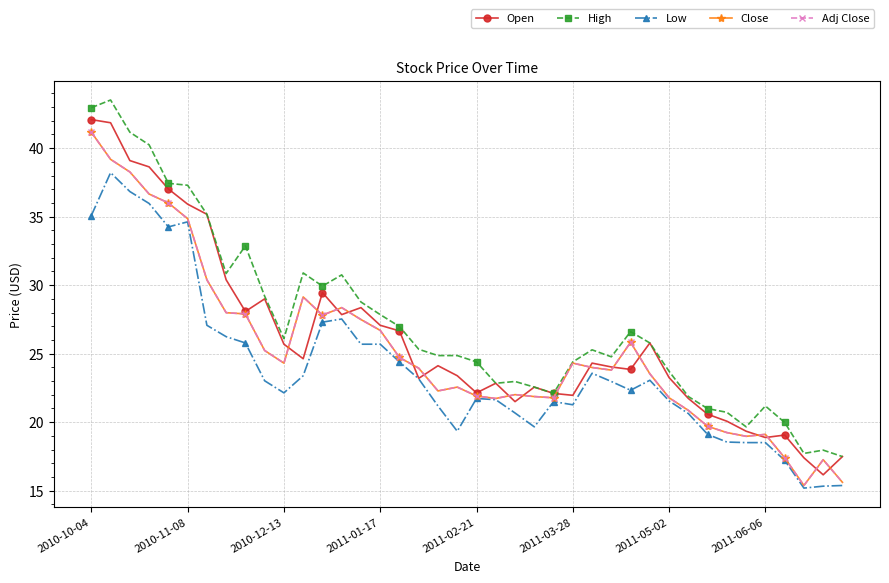

Between which two adjacent categories do Adj Close and Open first intersect?

10 and 11